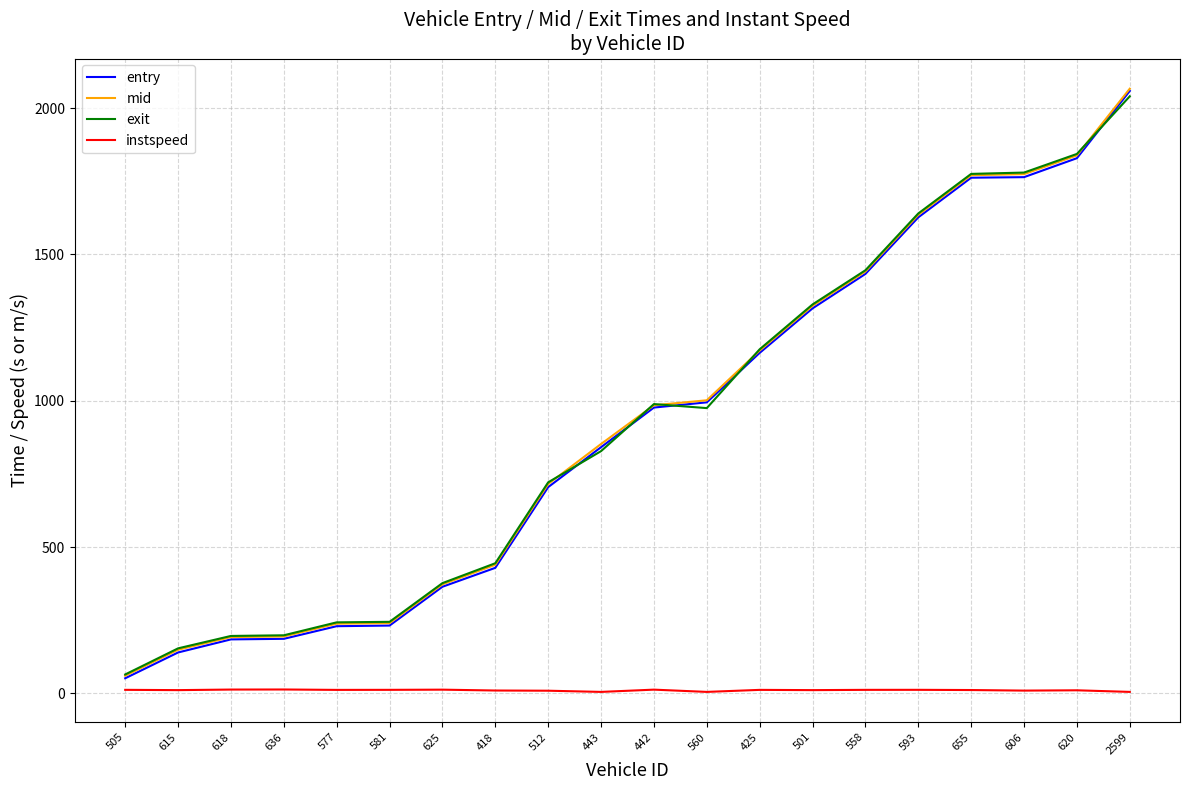

What is the approximate value of entry at 505?

51.6